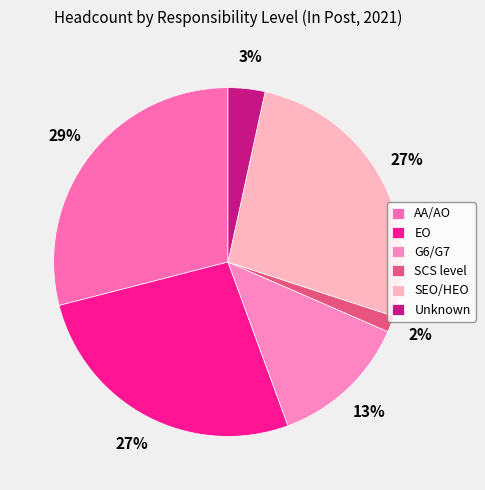

How many segments does this pie chart have?

6